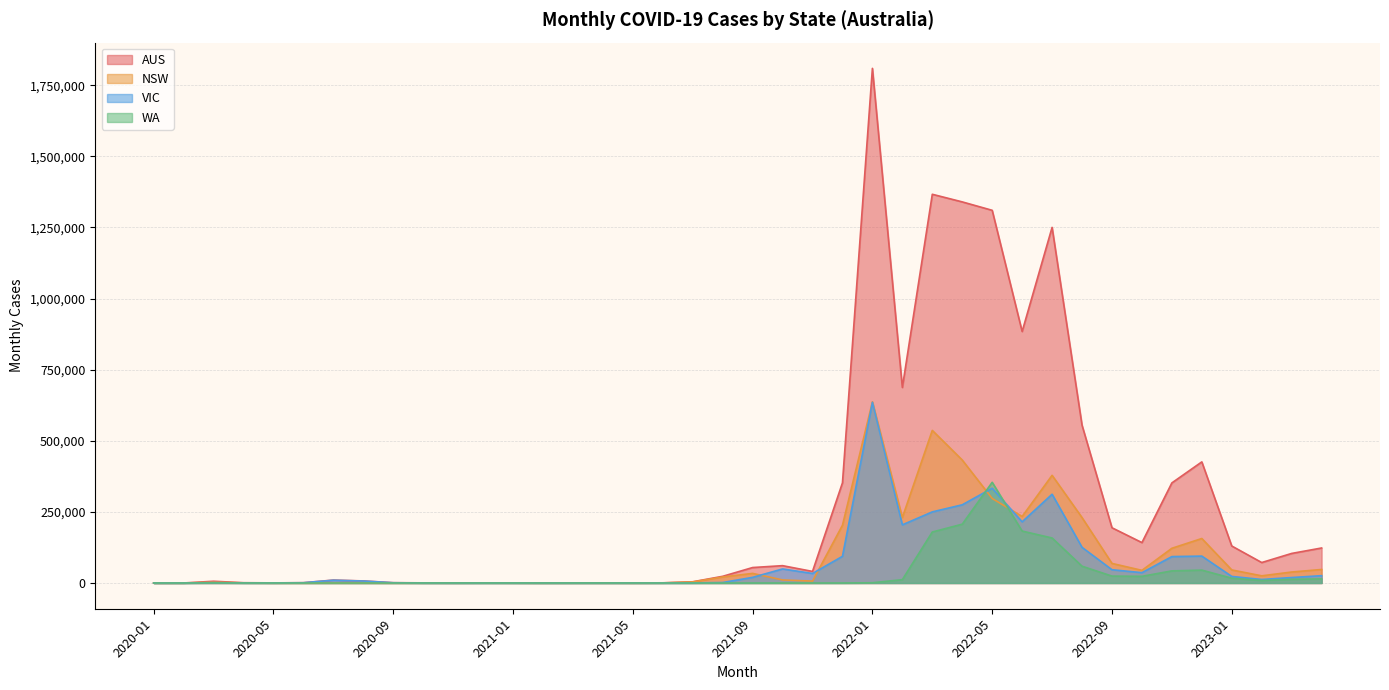

What is the spread (max minus min) of values at 2021-02?

235